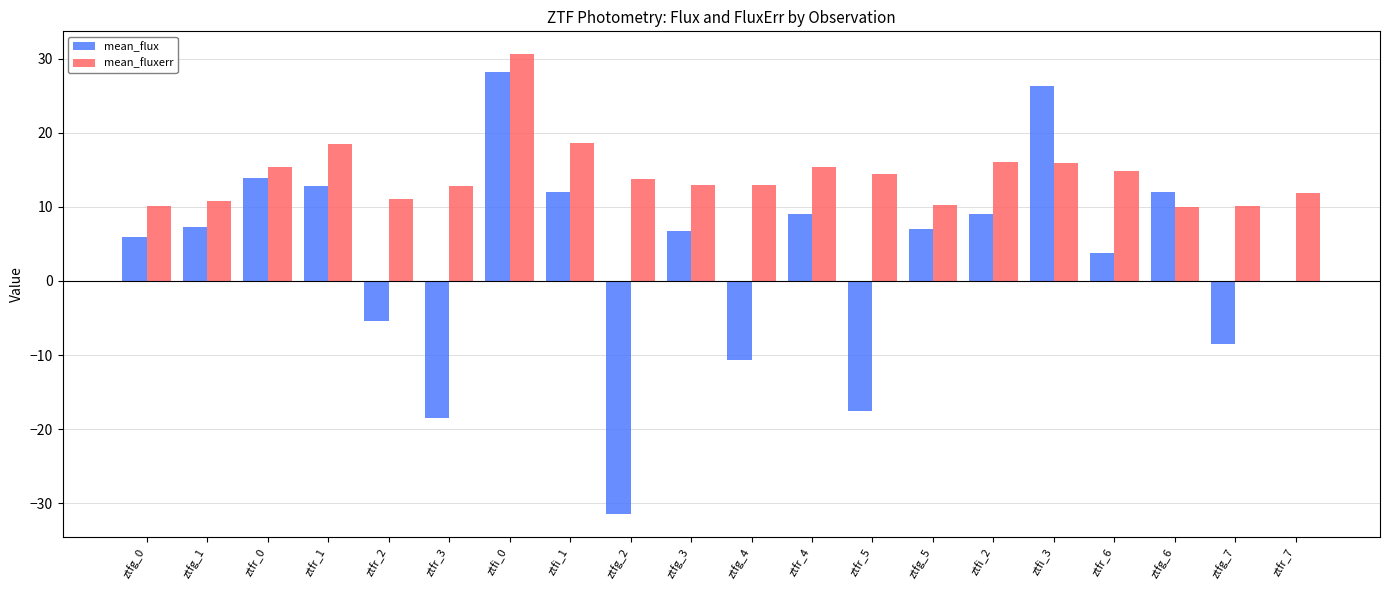

What is the greatest value displayed?

30.6